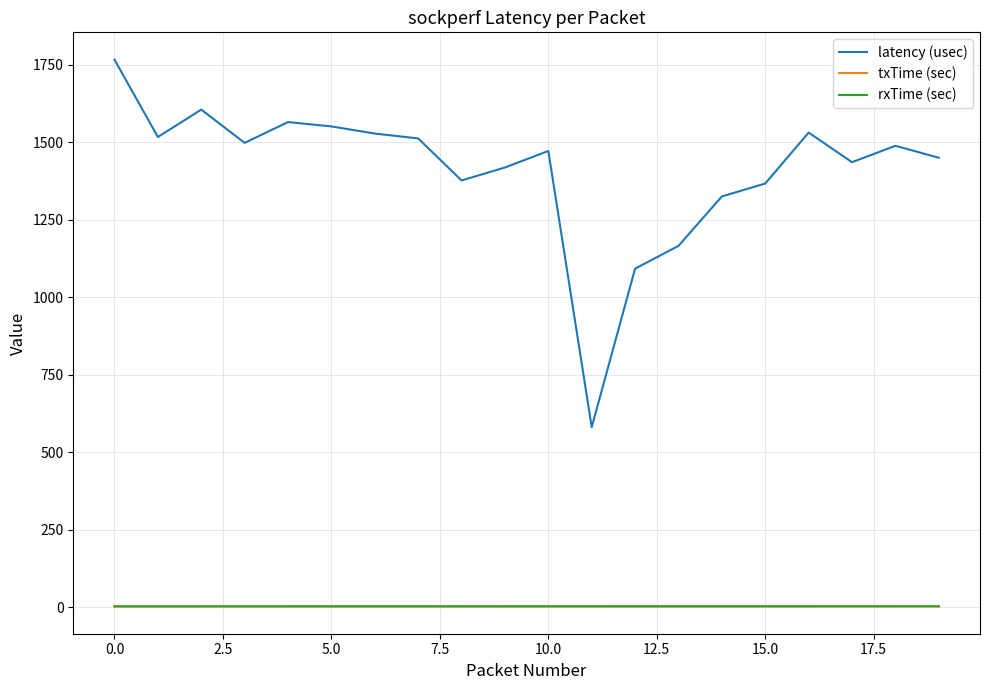

True or false: txTime (sec) and latency (usec) intersect in this chart.

False